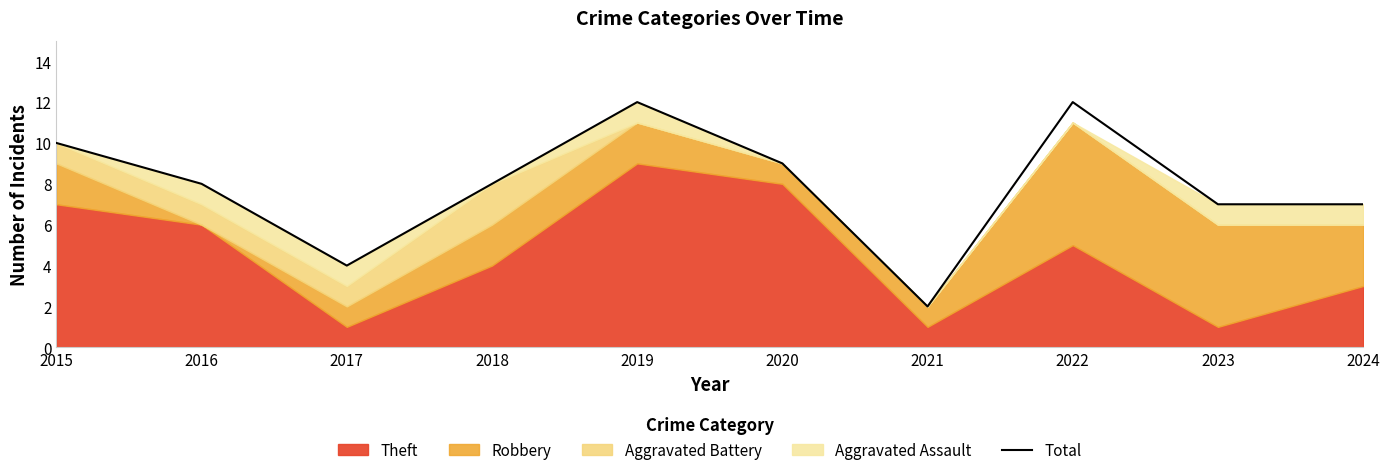

What is the minimum value shown in the chart?

2